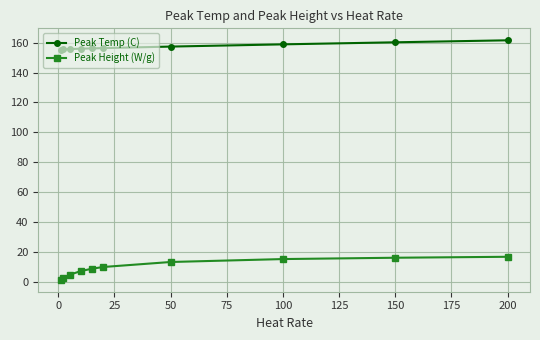

How many lines are shown in the chart?

2